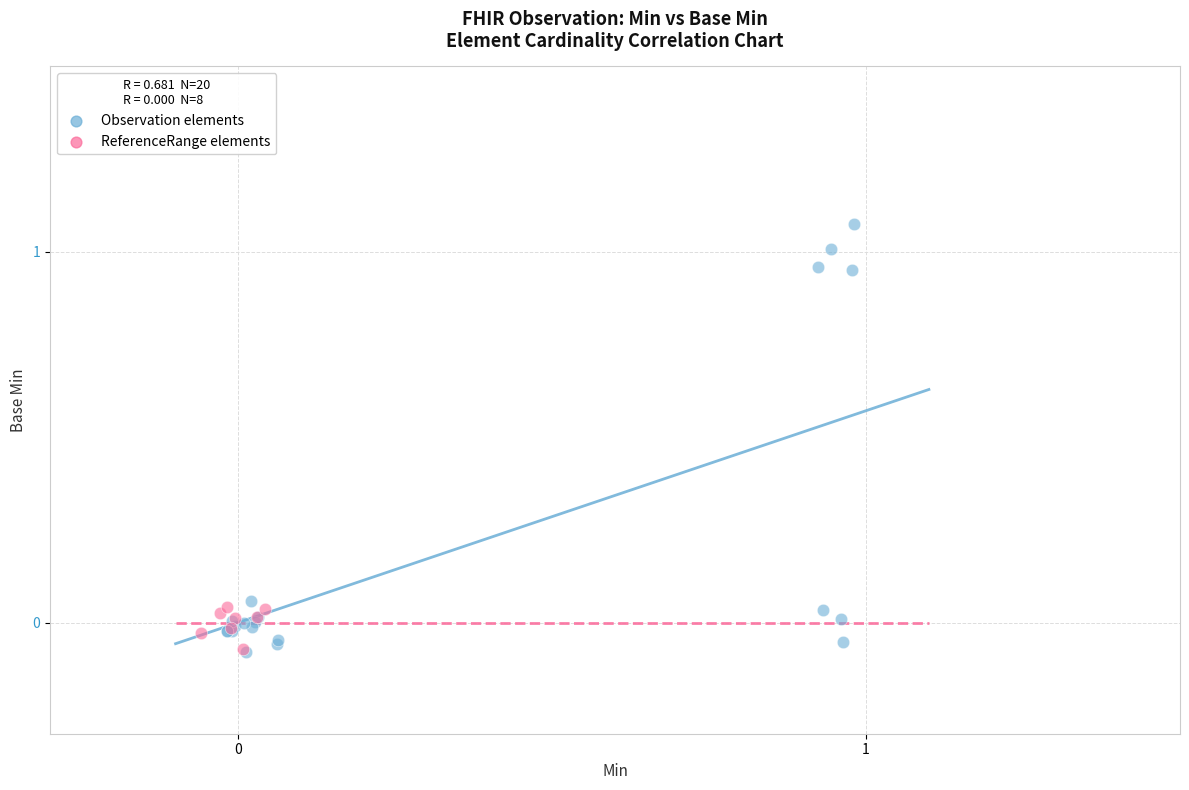

Which series contains the highest Y value?

Observation elements